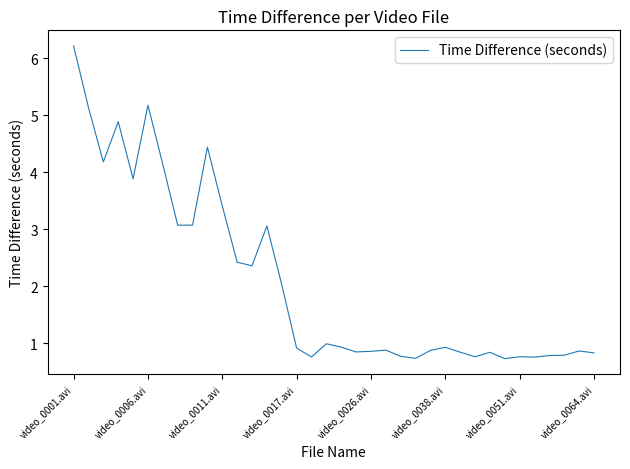

What is the greatest value displayed?

6.2